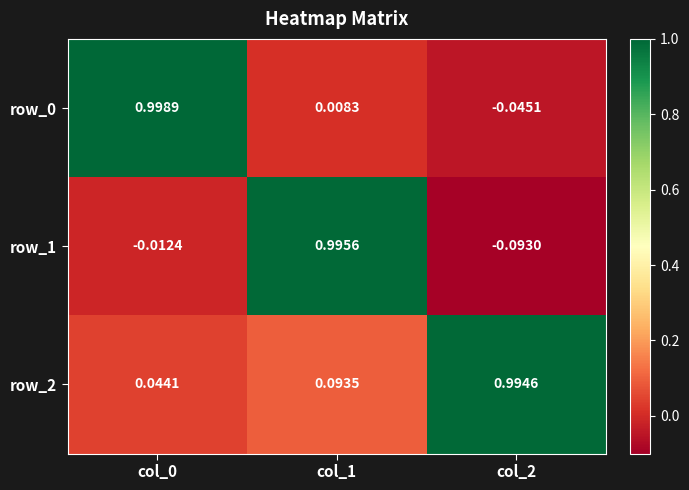

Between col_2 and col_1, which is larger?

col_1